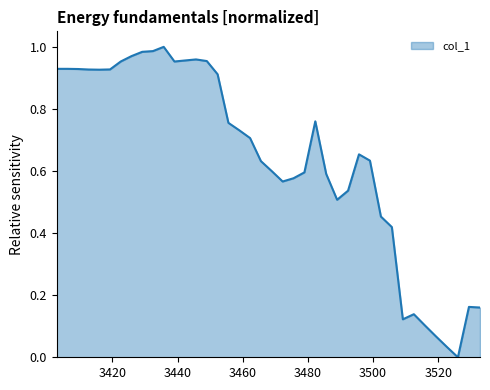

What is the sum of all values?

25.7